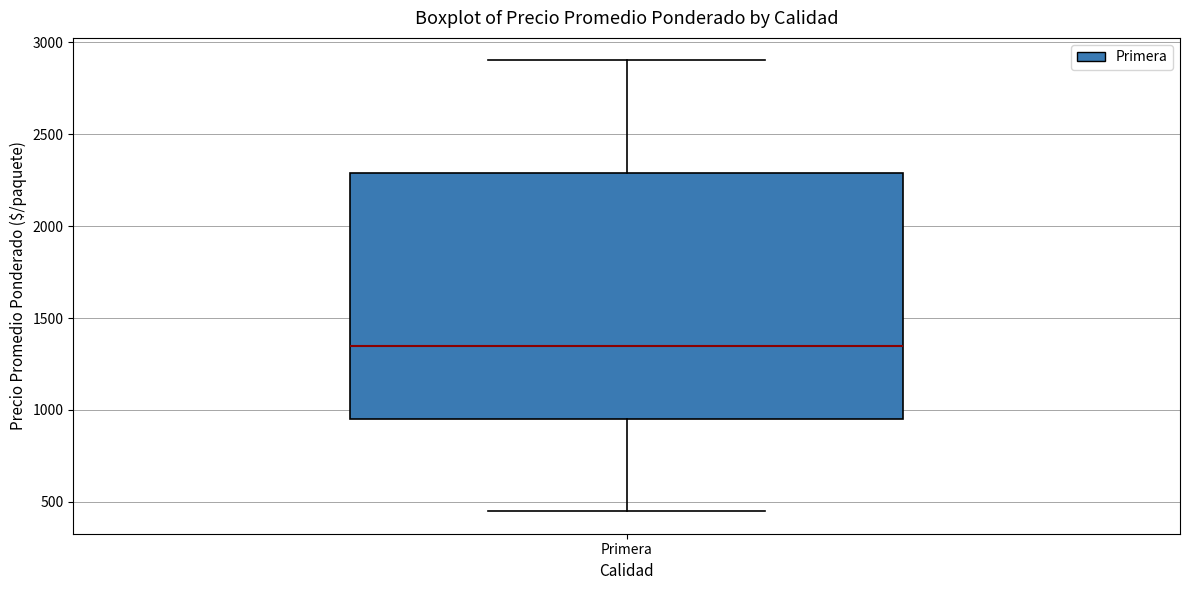

Transcribe this box plot: give where the median line is, the range the box spans, and where the two whiskers end, as read against the y-axis. The values are not printed on the chart, so give them approximately, as read against the axis.

median 1350, box 950 to 2300, whiskers 450 to 2900